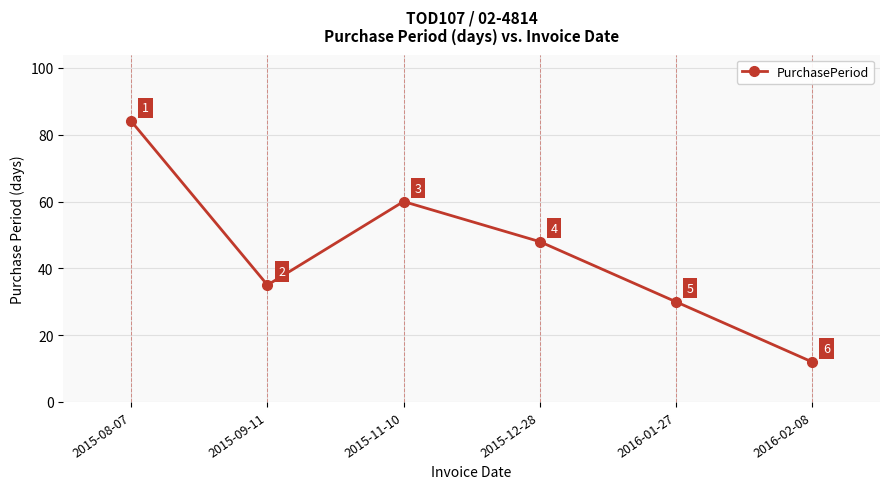

How many interior local valleys (lower than both neighbors) does the data have?

1